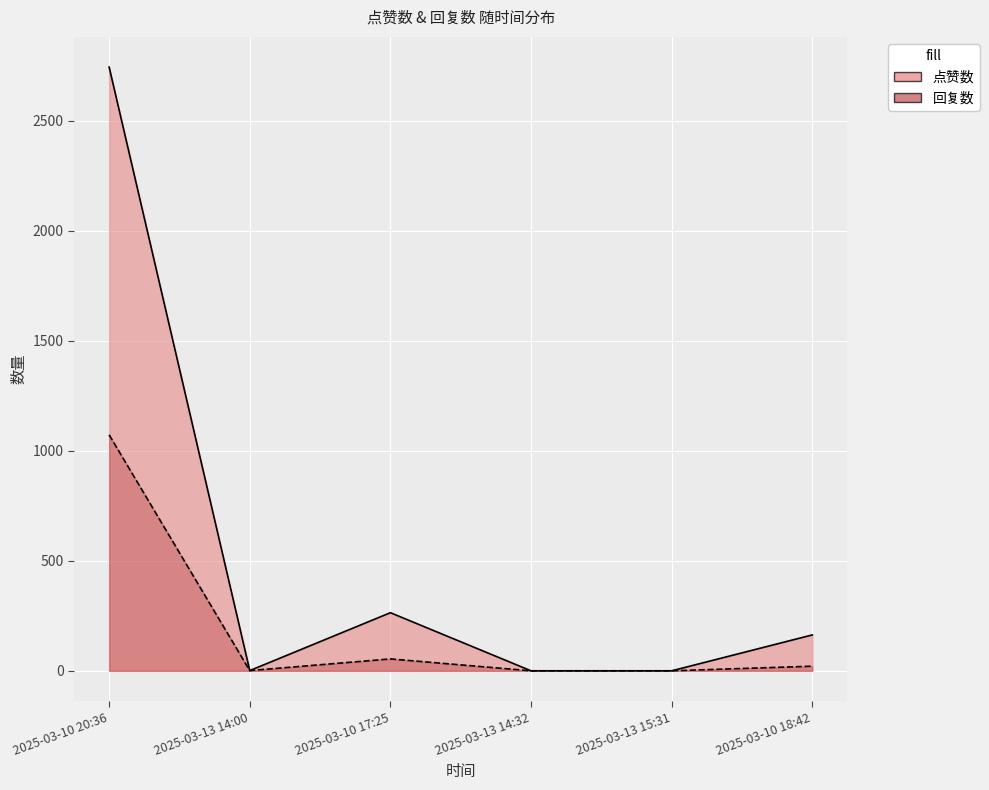

At which category does 点赞数 reach its first local valley?

2025-03-13 14:00